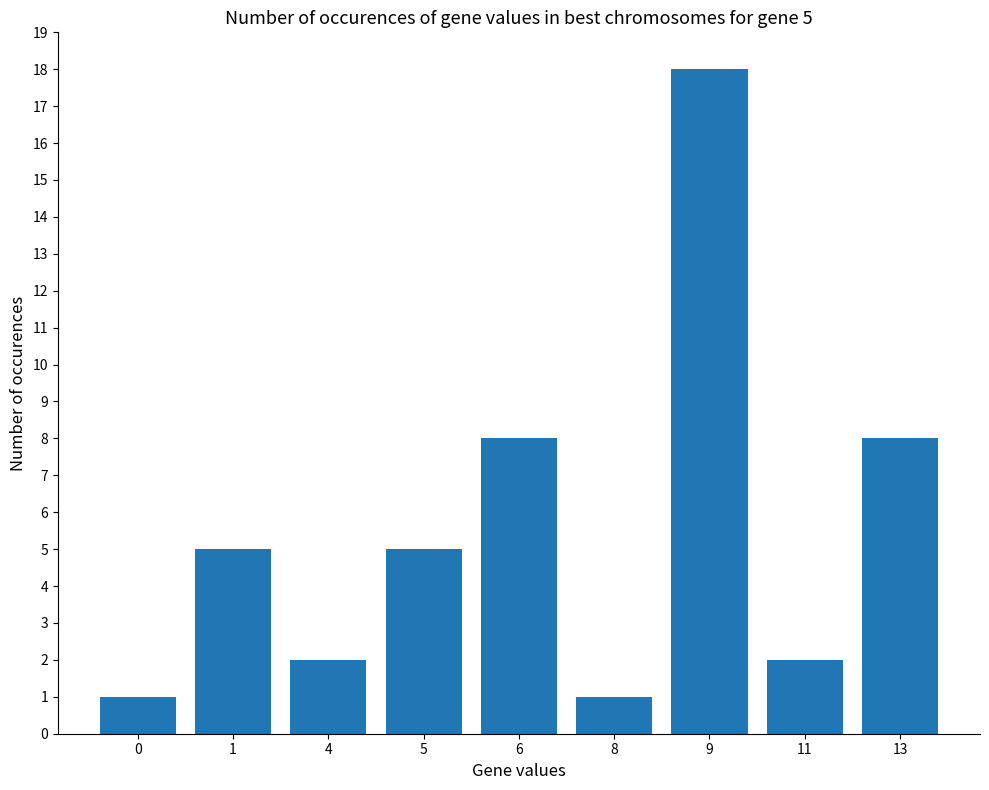

What is the difference between the values at 4 and 6?

6